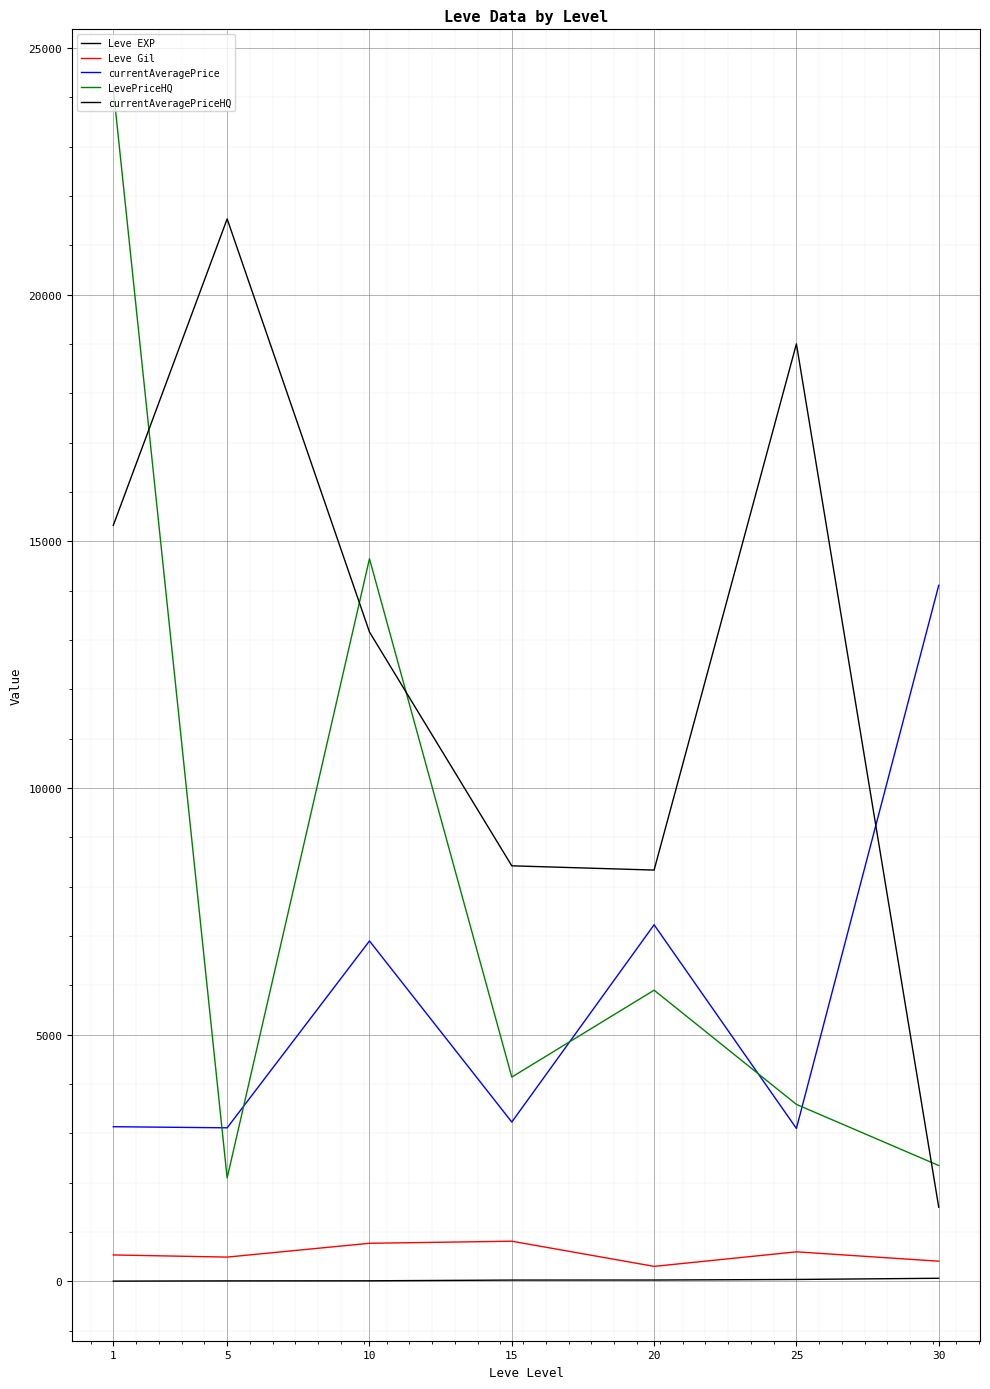

Rank the categories by LevePriceHQ value from highest to lowest.

1, 10, 20, 15, 25, 30, 5